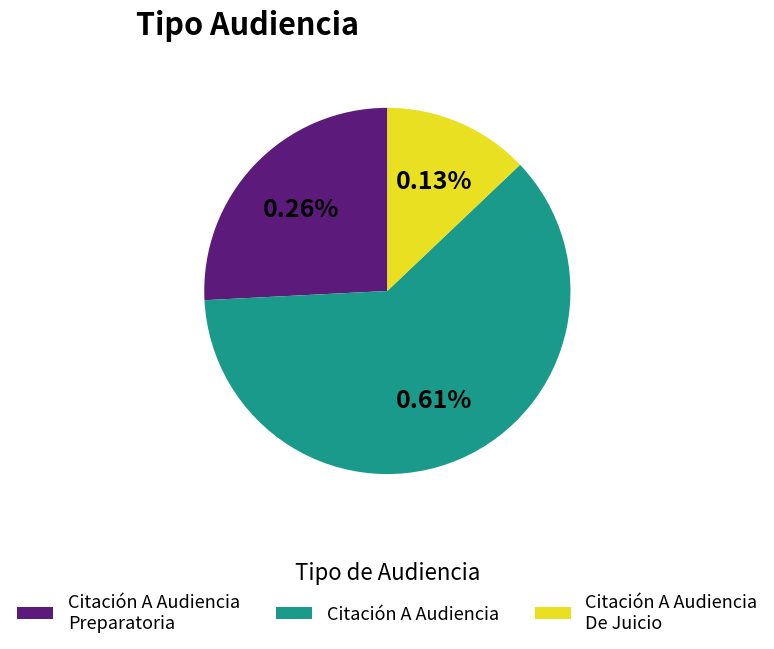

The Citación A Audiencia Preparatoria slice represents 33% of the pie. True or false?

False